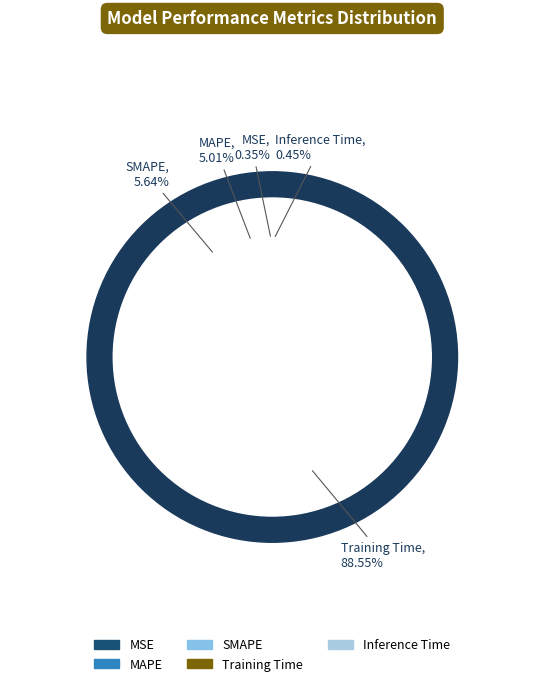

To the nearest percent, what is the combined percentage of Training Time and Inference Time?

89%